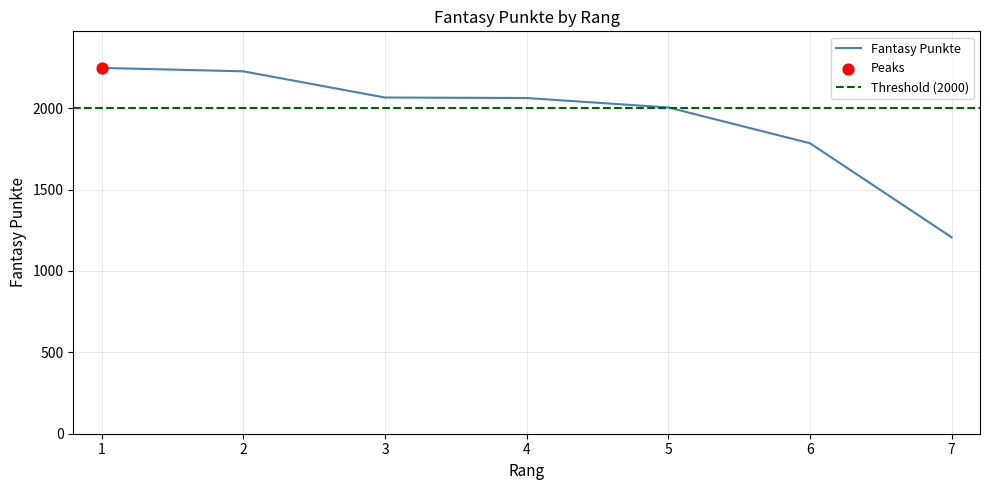

Approximately how many times larger is the value at 2 compared to 1?

1.0